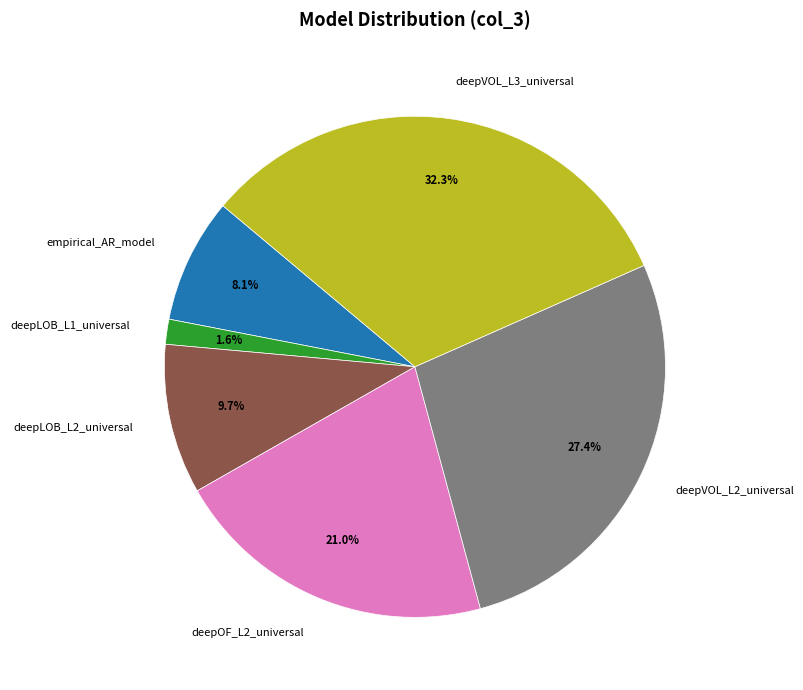

Is it true that deepVOL_L3_universal is 41% of the pie?

False